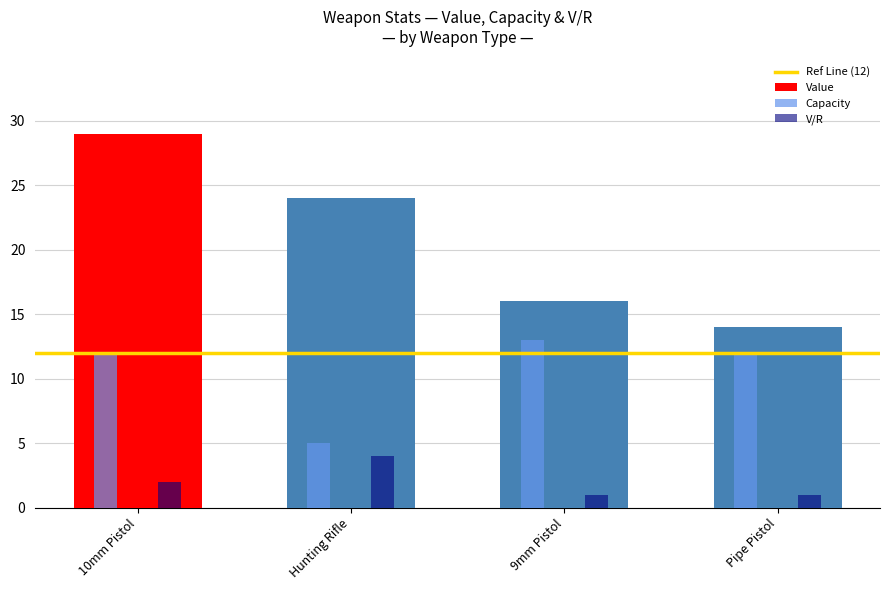

What value does the Capacity series have at 10mm Pistol?

12